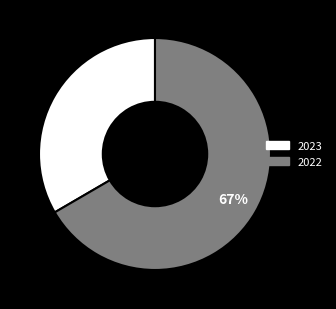

Which has a higher value, 2023 or 2022?

2022